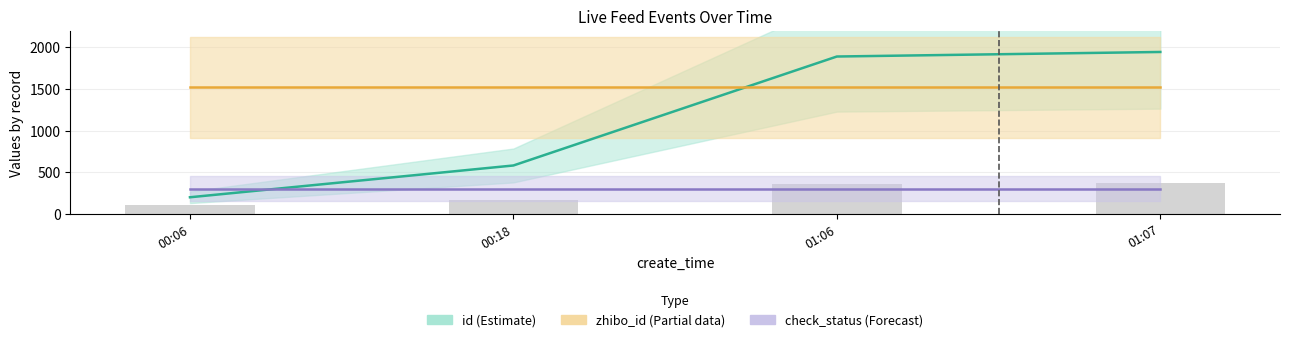

Rank the categories by value from lowest to highest.

00:06, 00:18, 01:06, 01:07